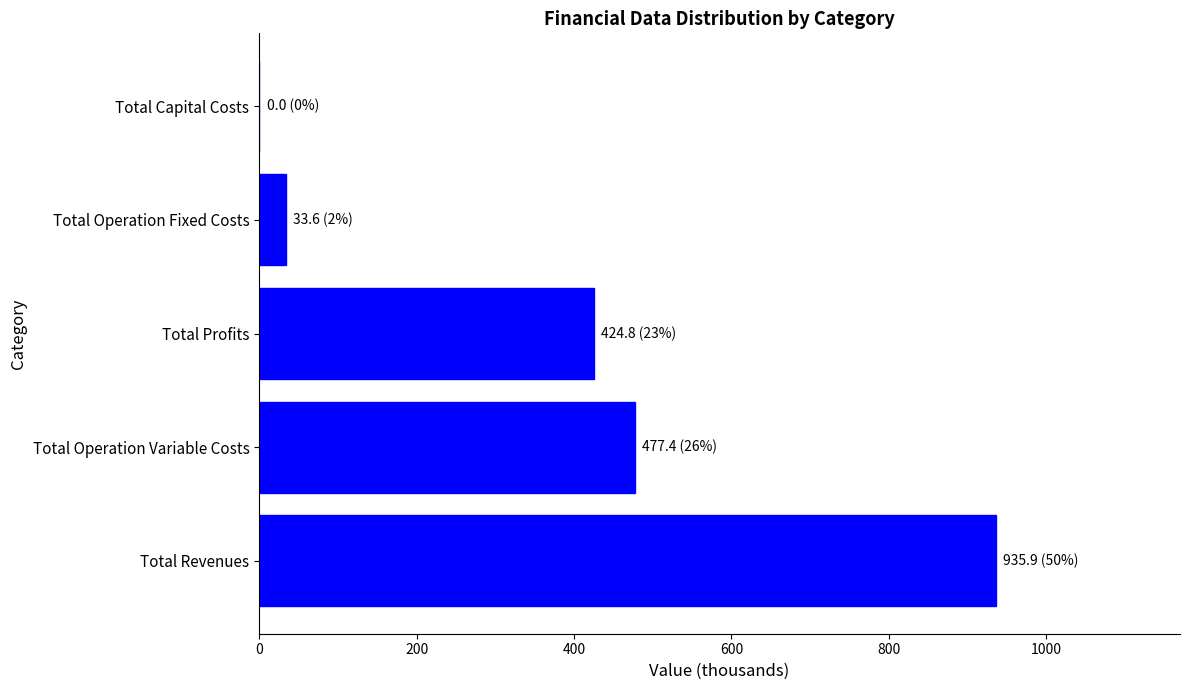

What is the change in value from Total Operation Fixed Costs to Total Capital Costs?

-33.6